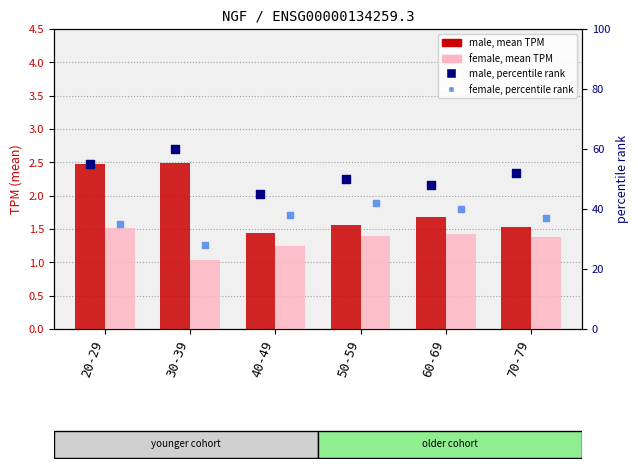

What are all the series names shown in the legend?

male (mean TPM), female (mean TPM), male, percentile rank, female, percentile rank